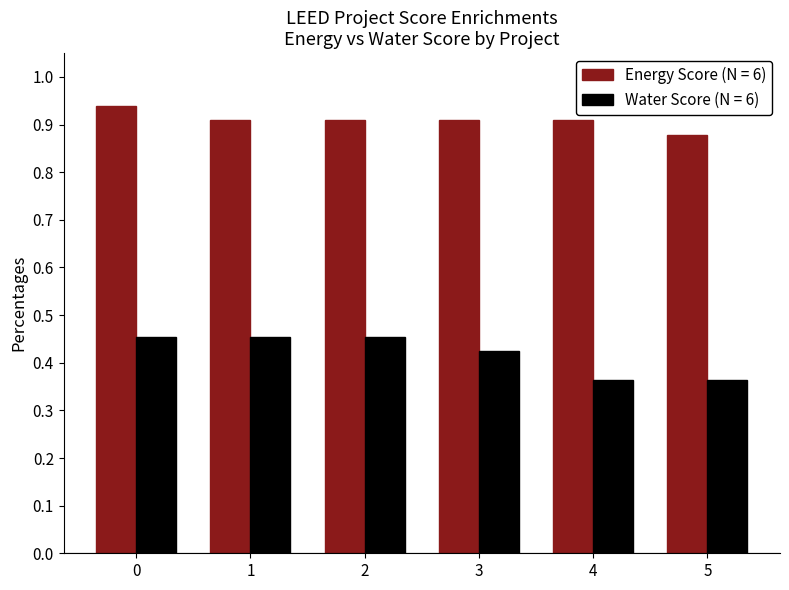

At 4, list the series in order from largest to smallest.

Energy Score (N = 6), Water Score (N = 6)